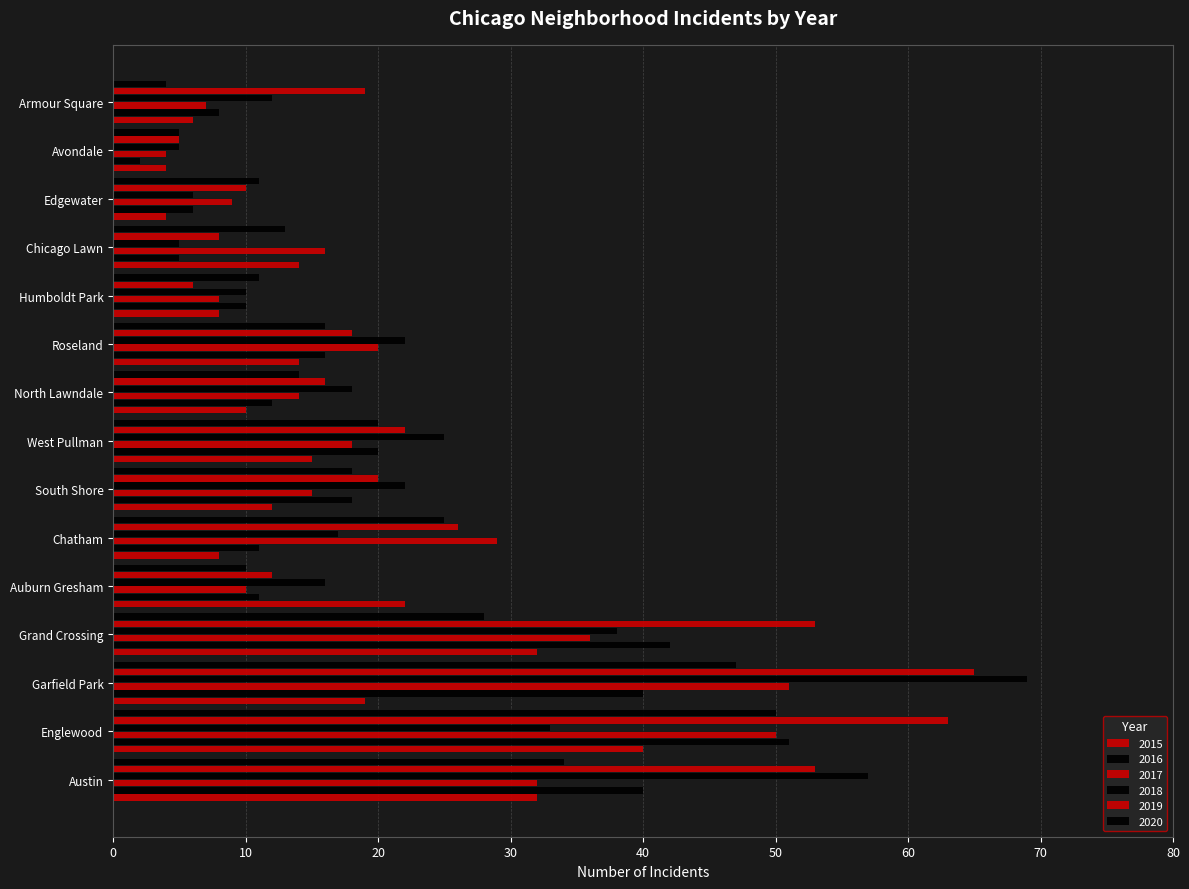

How many categories are shown in the chart?

15